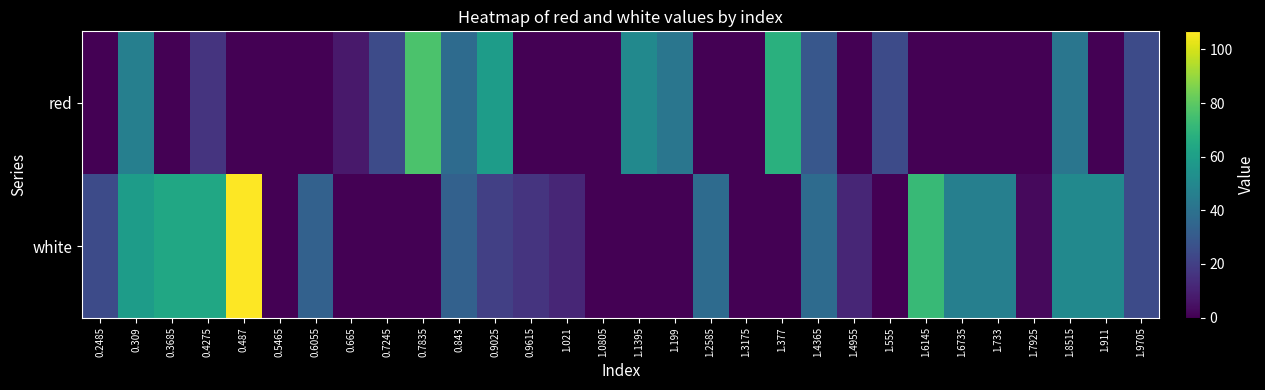

Rank the series at 1.9705 from lowest to highest value.

red, white